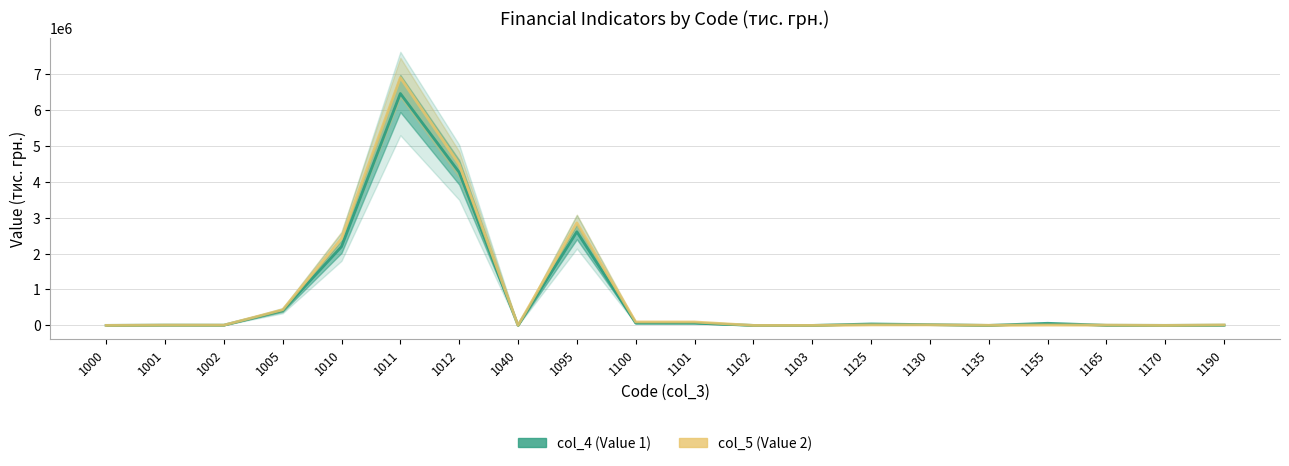

What is the difference between the highest and lowest values at 1010?

223549